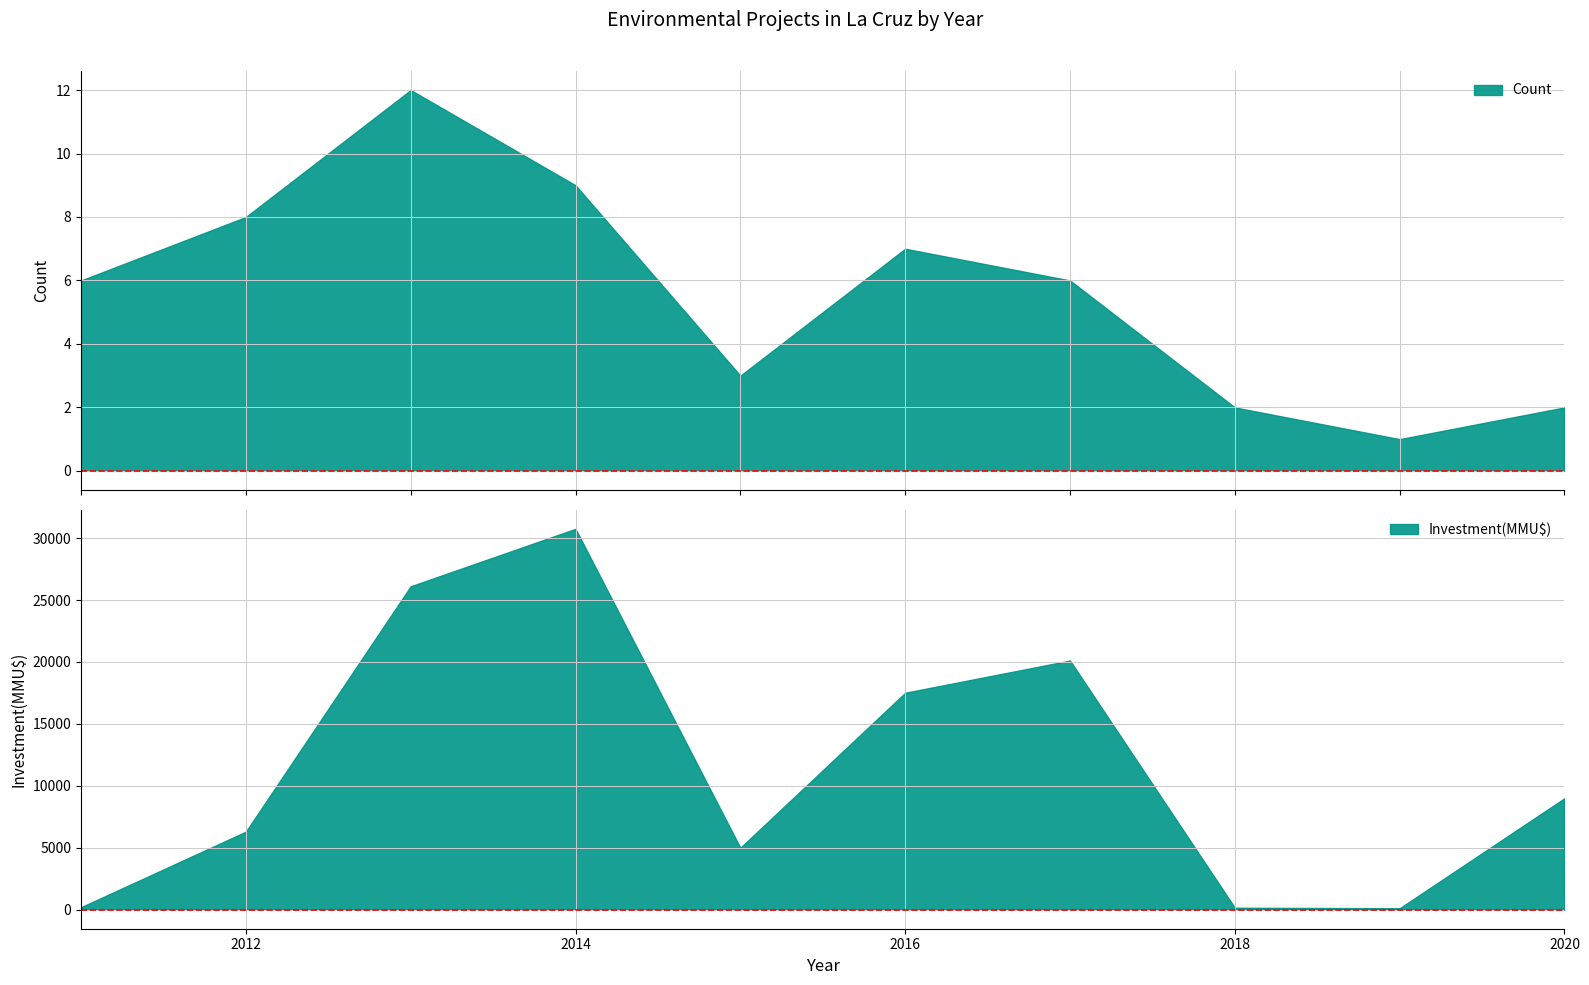

What is the highest value of the Count series?

12